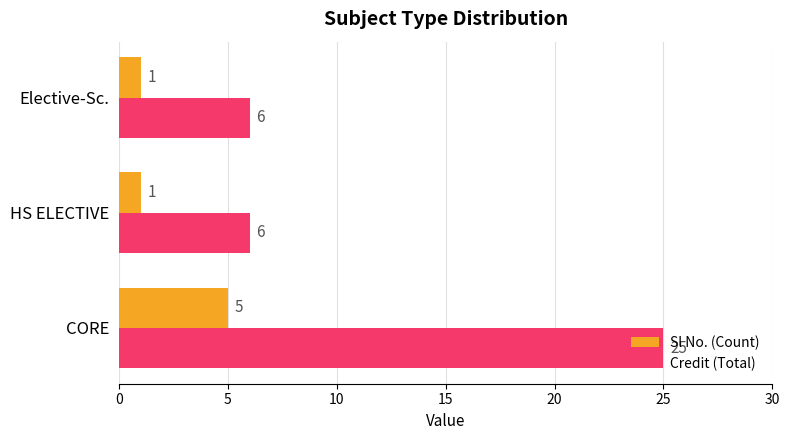

Which series has the widest spread of values?

Credit (Total)